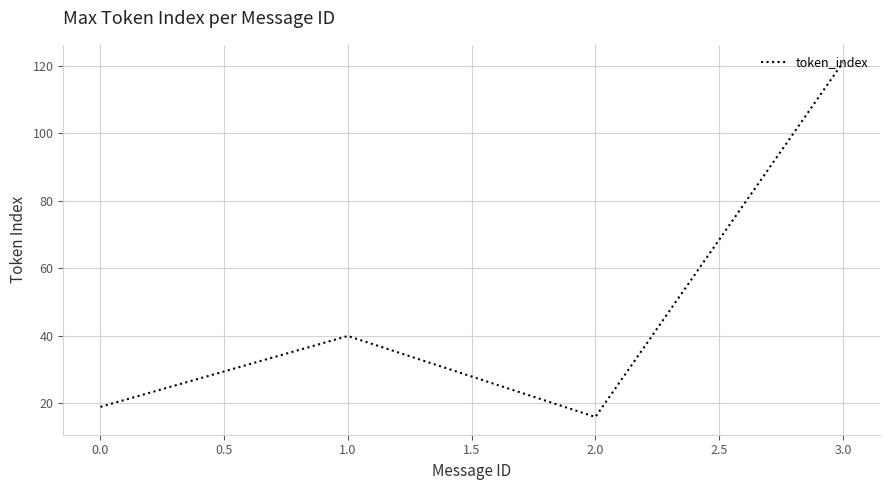

What is the minimum value shown in the chart?

16